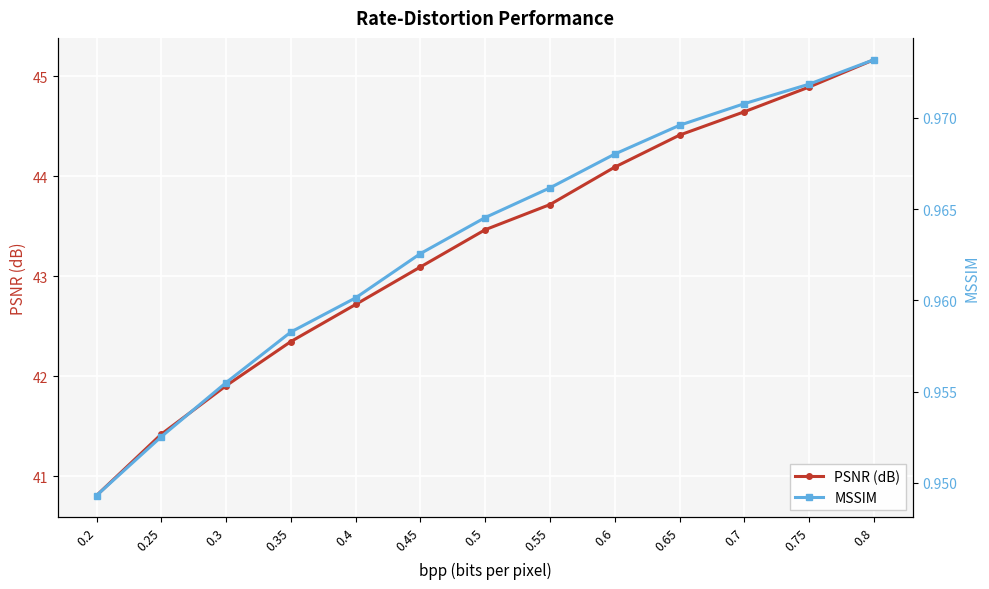

Reading right to left, transcribe all the data shown in this chart.

PSNR (dB): 45.2	44.9	44.6	44.4	44.1	43.7	43.5	43.1	42.7	42.3	41.9	41.4	40.8
MSSIM: 1.0	1.0	1.0	1.0	1.0	1.0	1.0	1.0	1.0	1.0	1.0	1.0	0.9